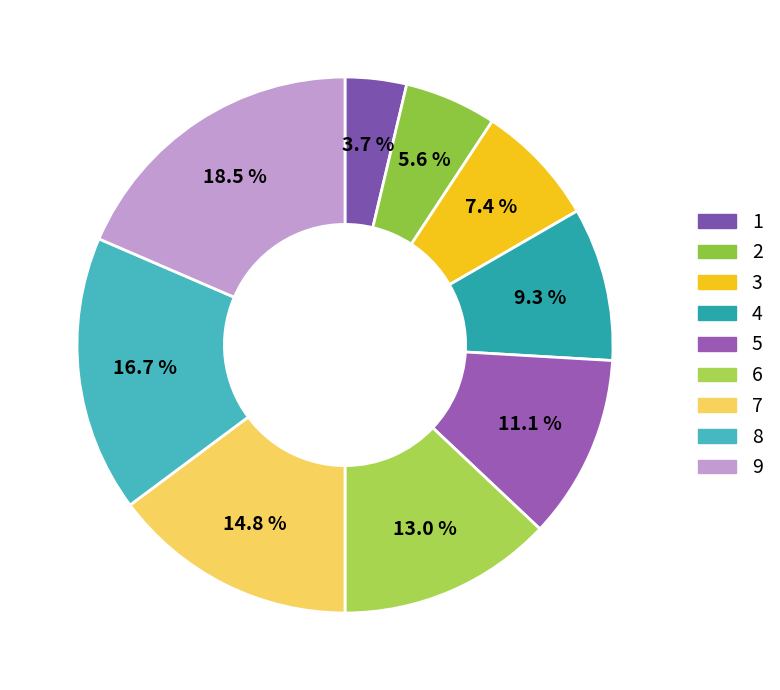

How many slices are in this pie chart?

9